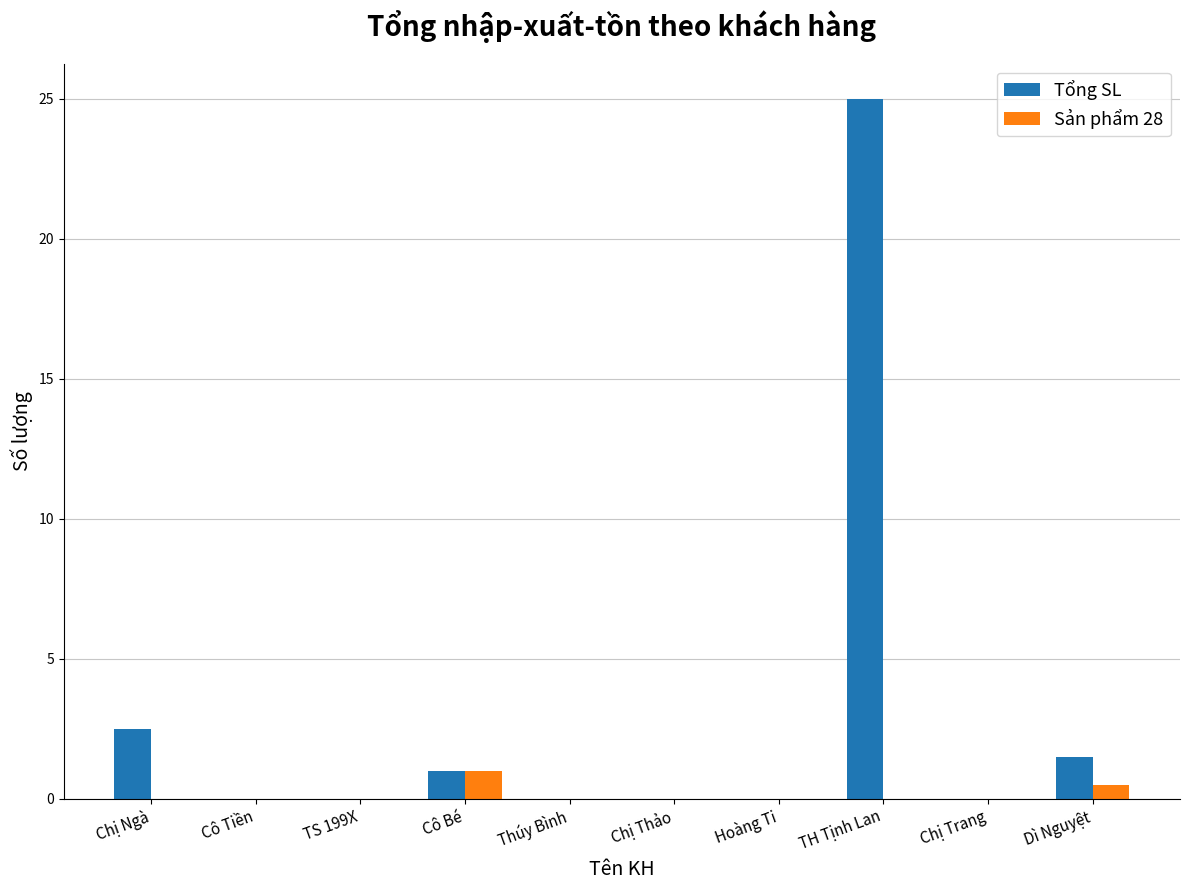

What is the sum of all Sản phẩm 28 values?

1.5